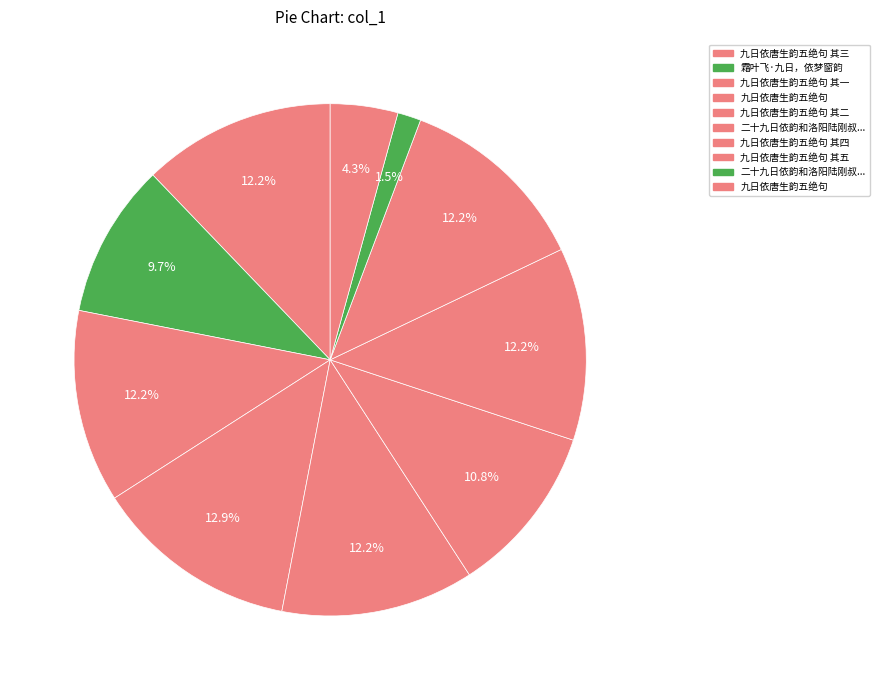

How many segments does this pie chart have?

10